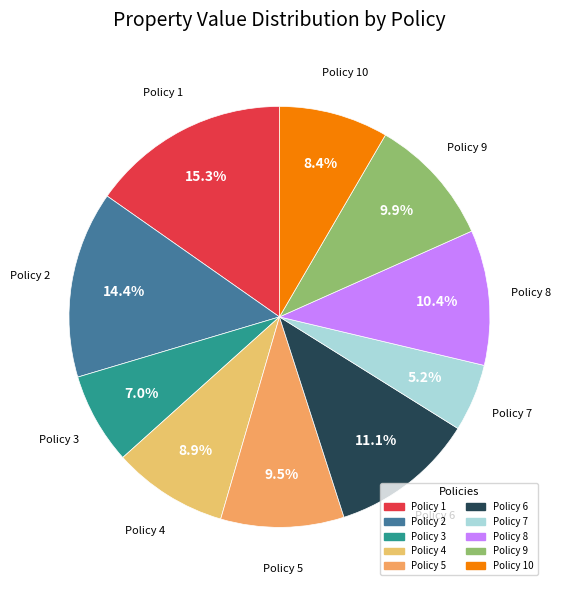

How many slices are in this pie chart?

10